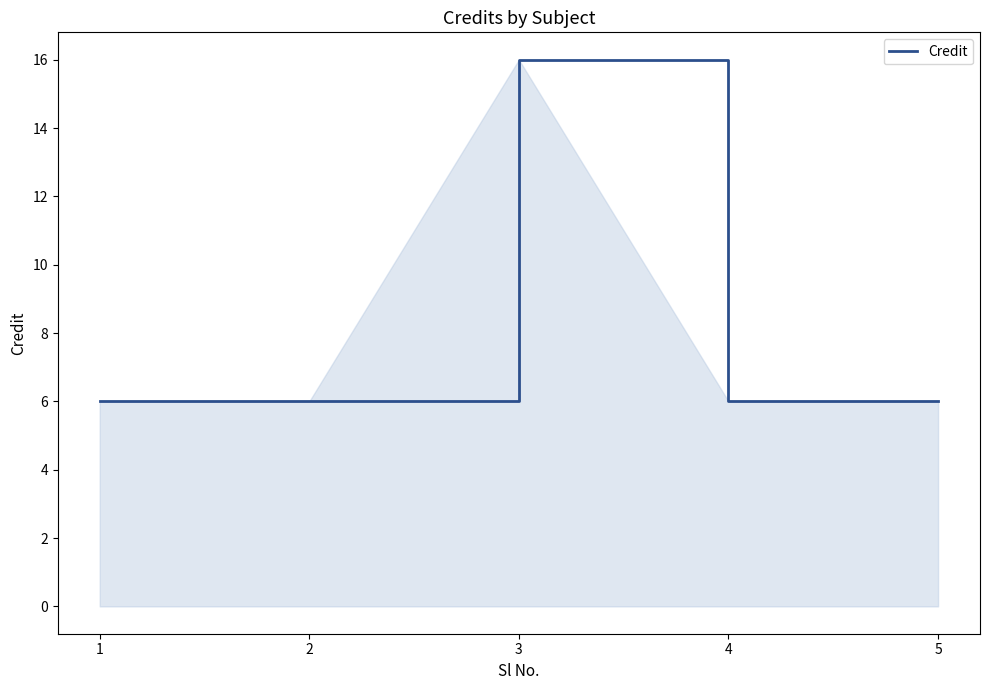

Count the values in the range 6 to 7.

4